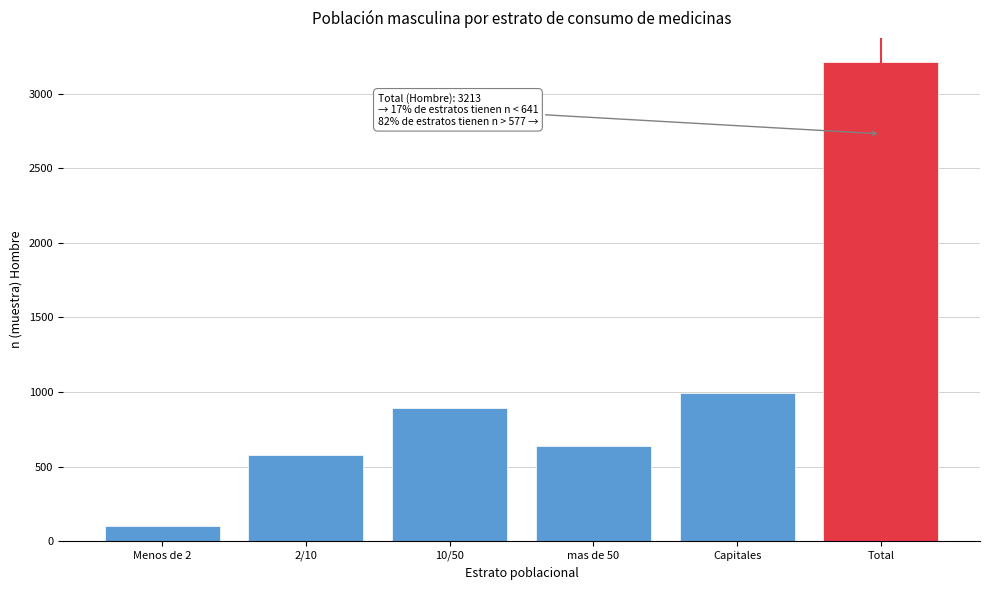

Reading right to left, extract all data points from this chart.

3213	994	641	896	577	105